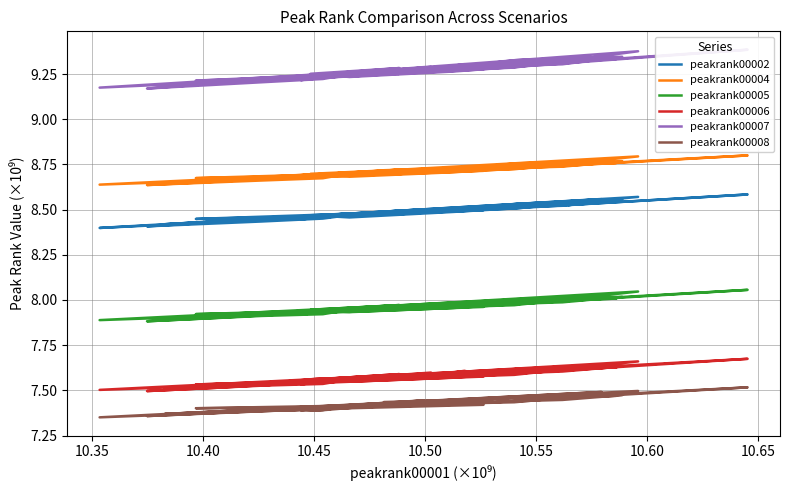

What is the difference between the second highest and minimum values in the peakrank00007 series?

0.2